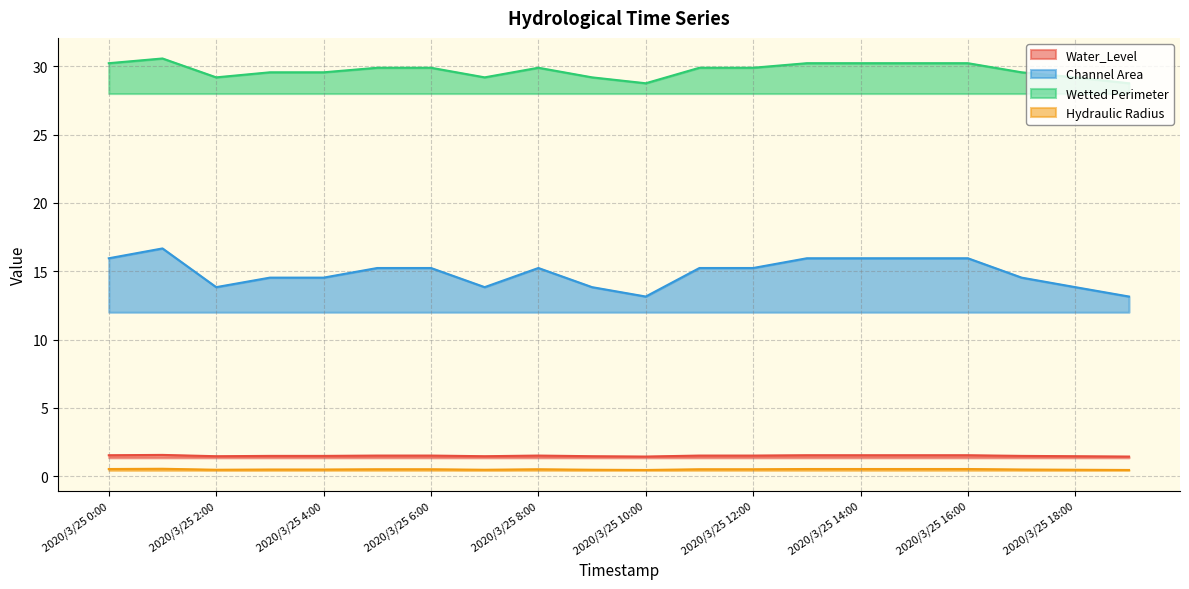

Is the value of Wetted Perimeter at 2020/3/25 4:00 greater than the value of Water_Level at 2020/3/25 12:00?

Yes